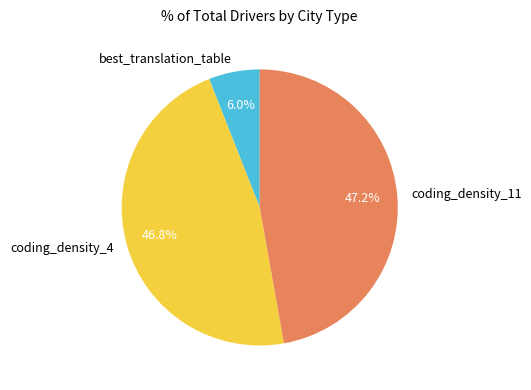

Count the number of slices in the pie.

3